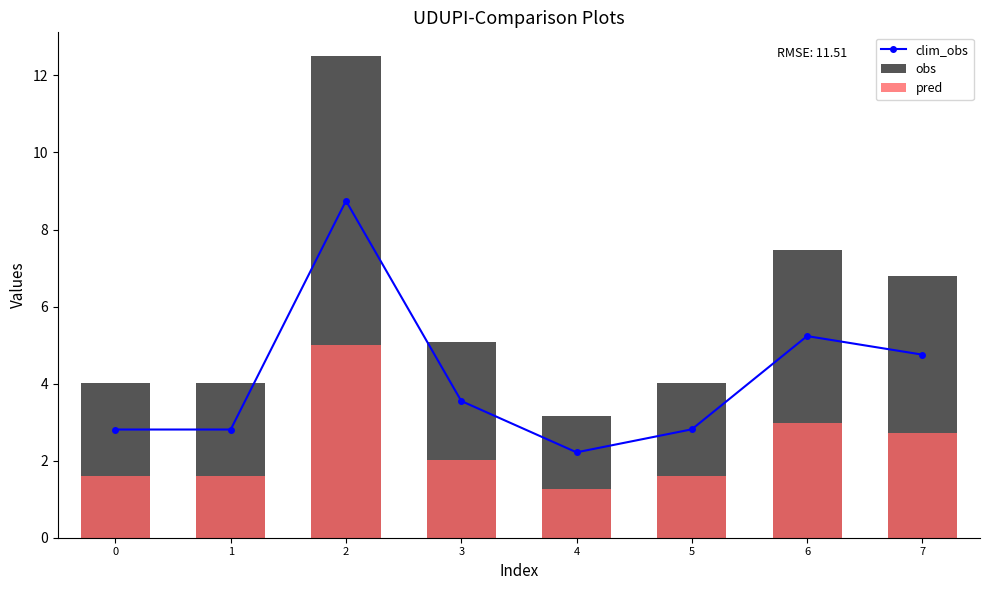

List the series in order of their overall mean, highest first.

obs, clim_obs, pred